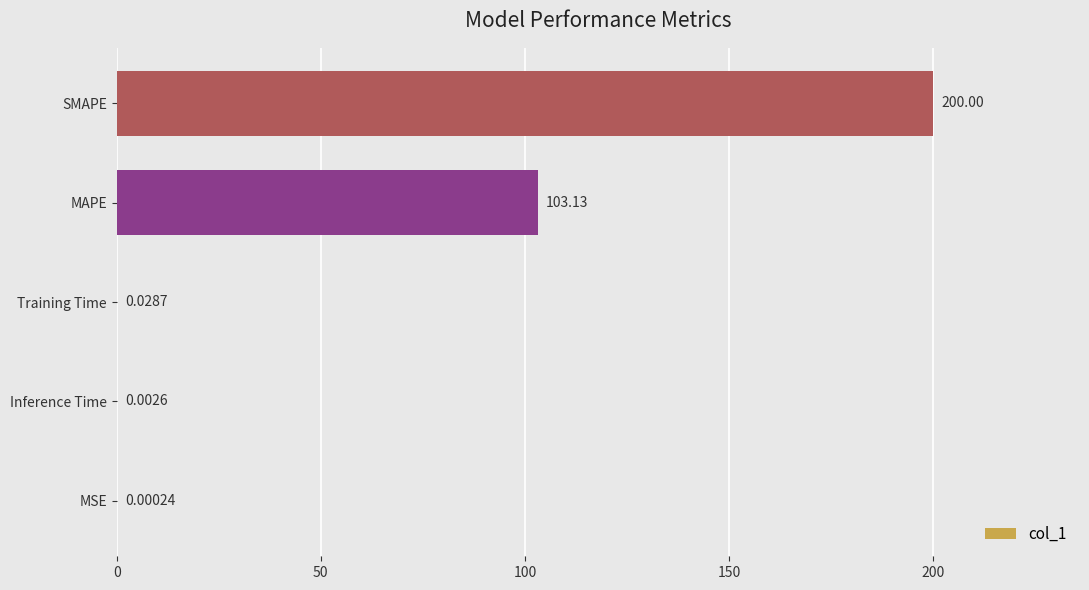

Between MAPE and SMAPE, which is larger?

SMAPE